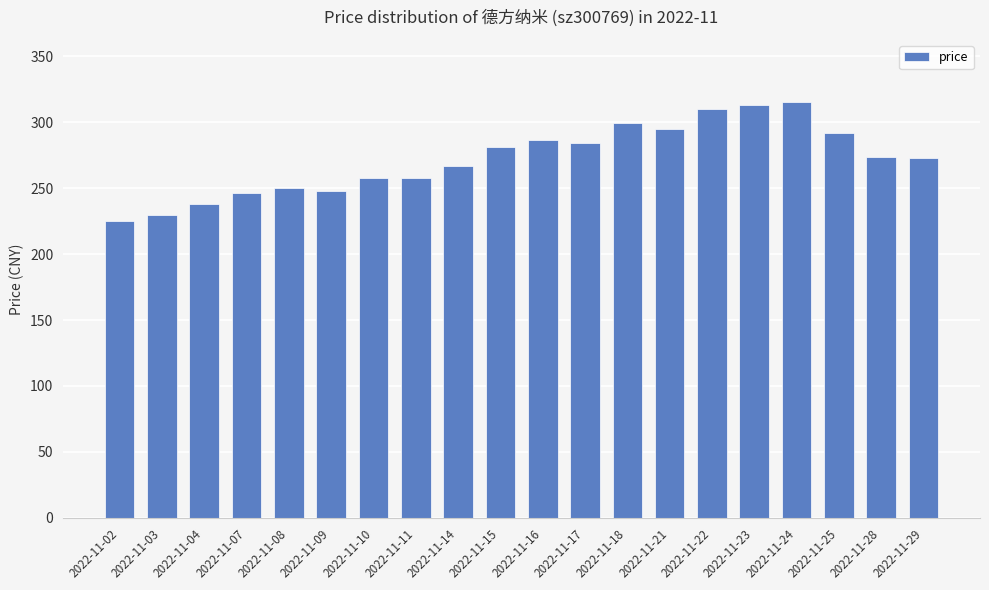

Is it true that the value at 2022-11-04 is 417.1?

False